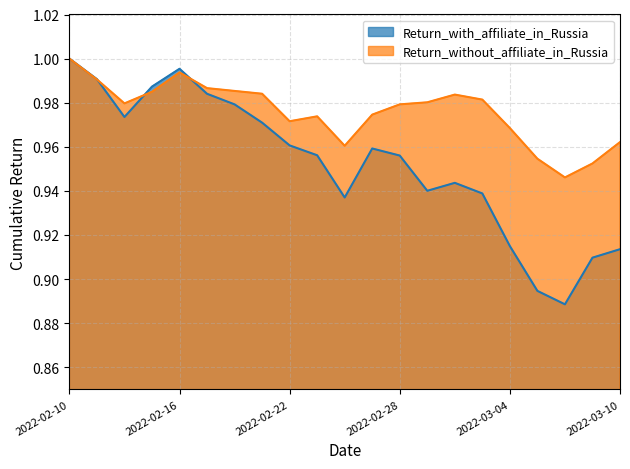

At 2022-03-07, list the series in order from largest to smallest.

Return_without_affiliate_in_Russia, Return_with_affiliate_in_Russia